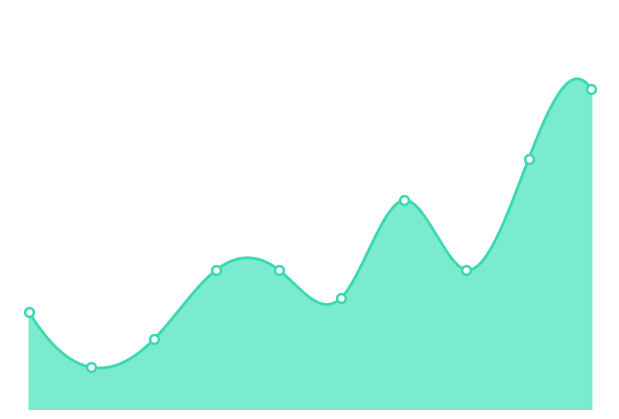

Approximately how many times larger is the value at 6 compared to 5?

0.8